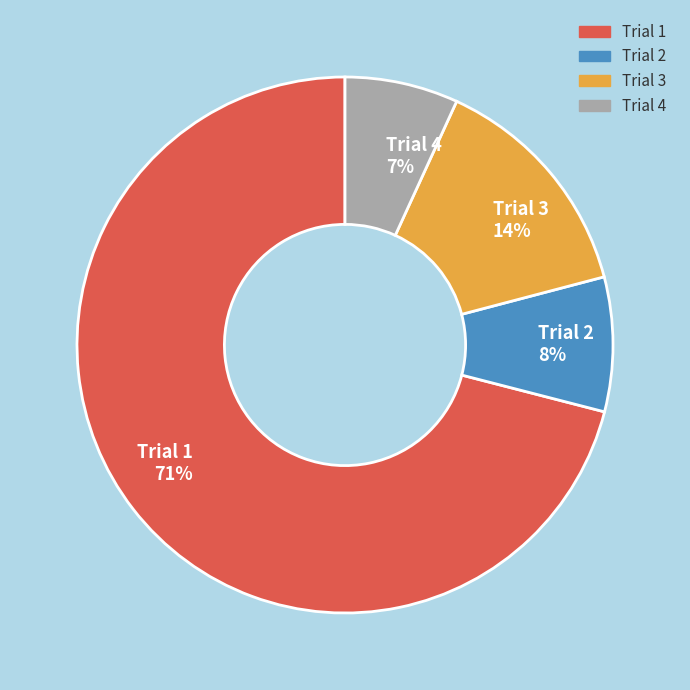

The Trial 3 slice represents 4% of the pie. True or false?

False